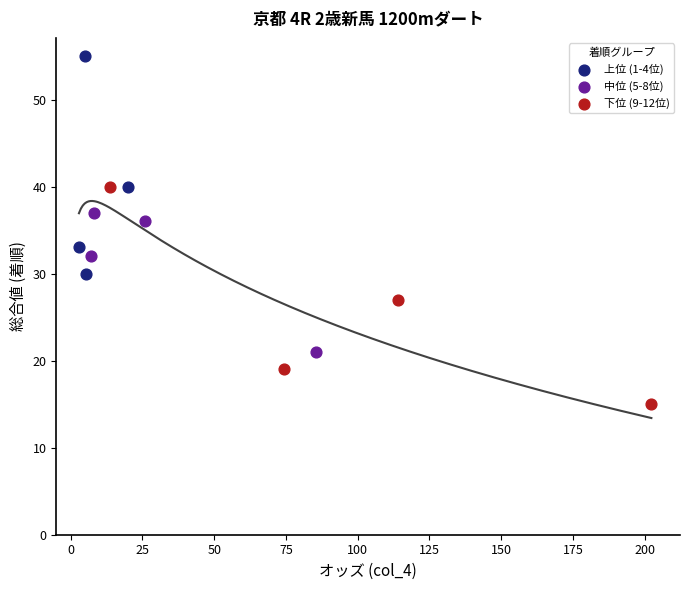

Which series contains the highest Y value?

上位 (1-4位)